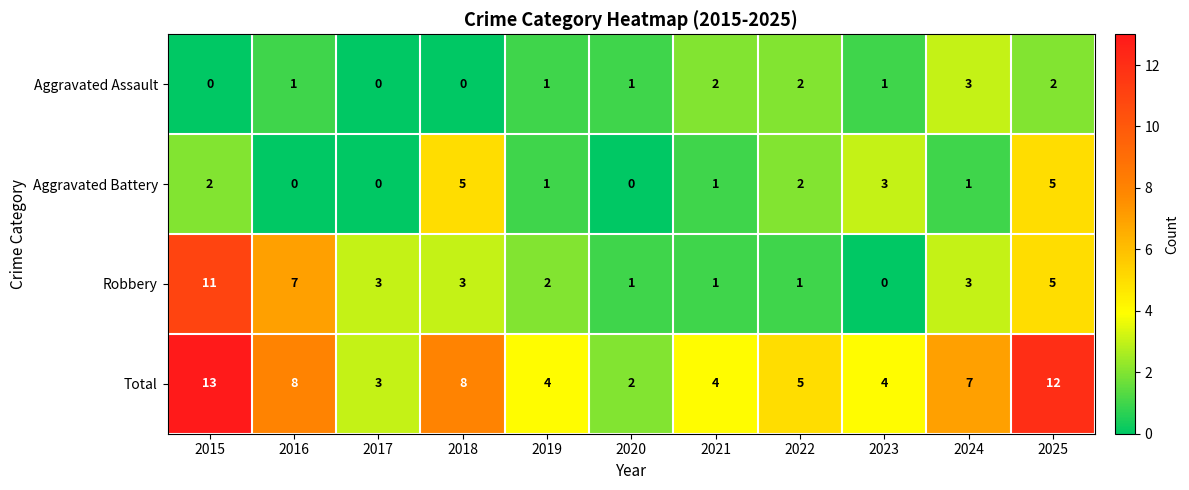

How many data points does each series have?

11